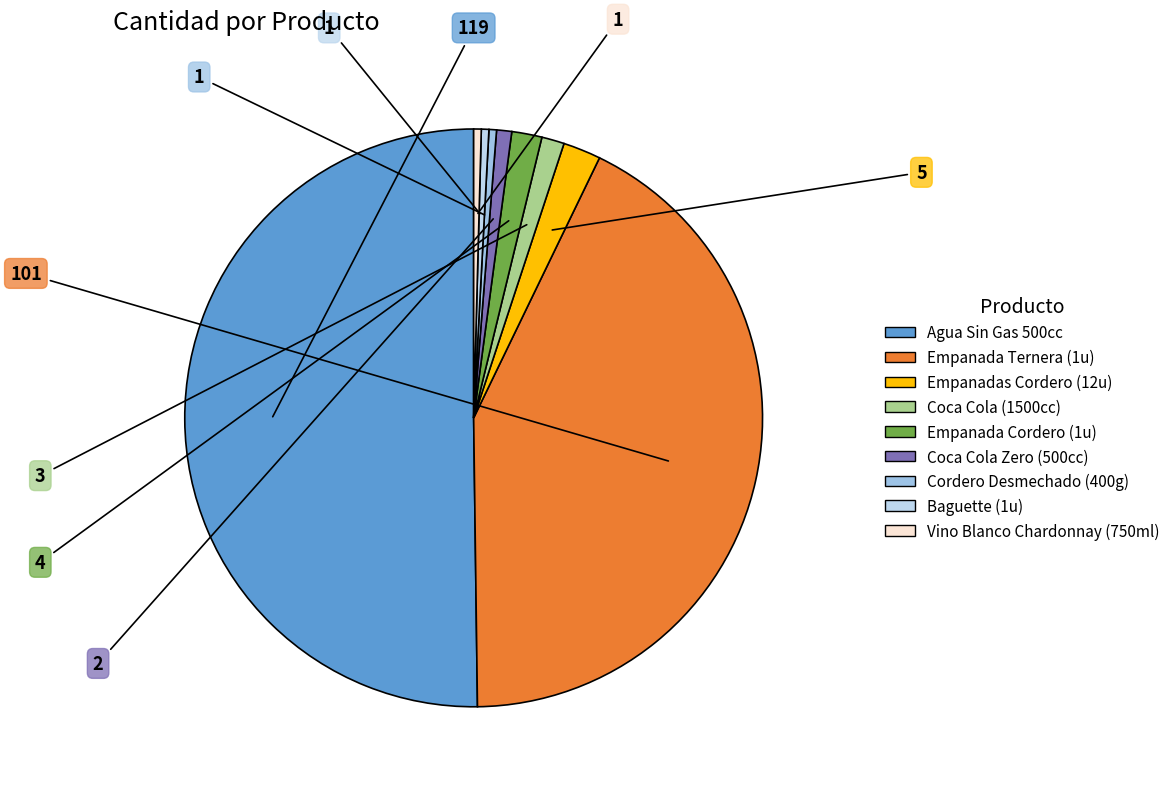

Is it true that Empanada Ternera (1u) is 43% of the pie?

True